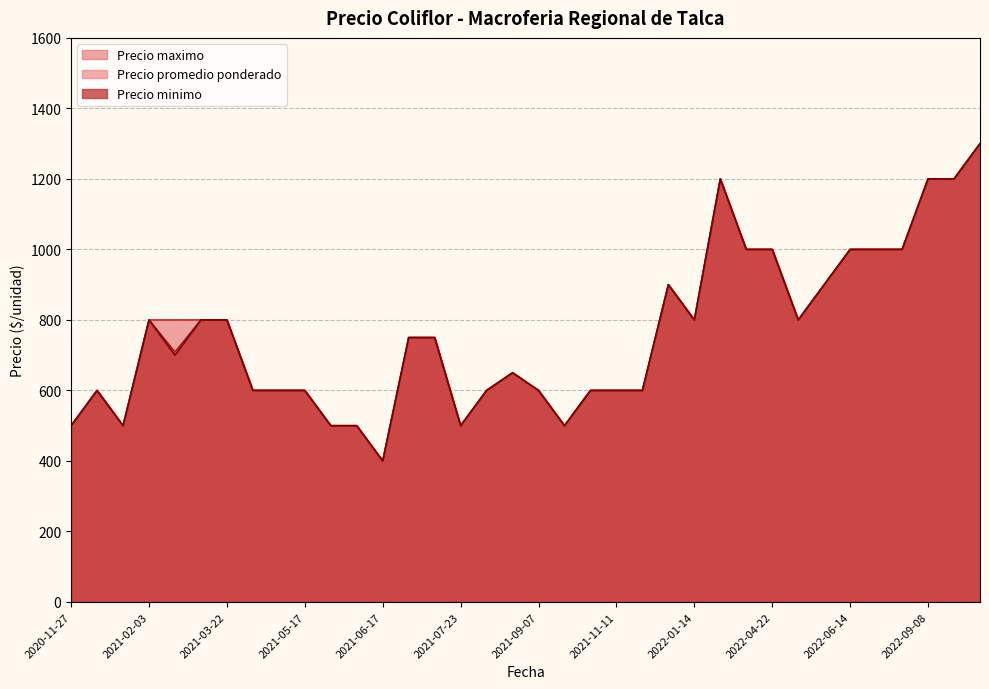

What is the minimum value for Precio minimo?

400